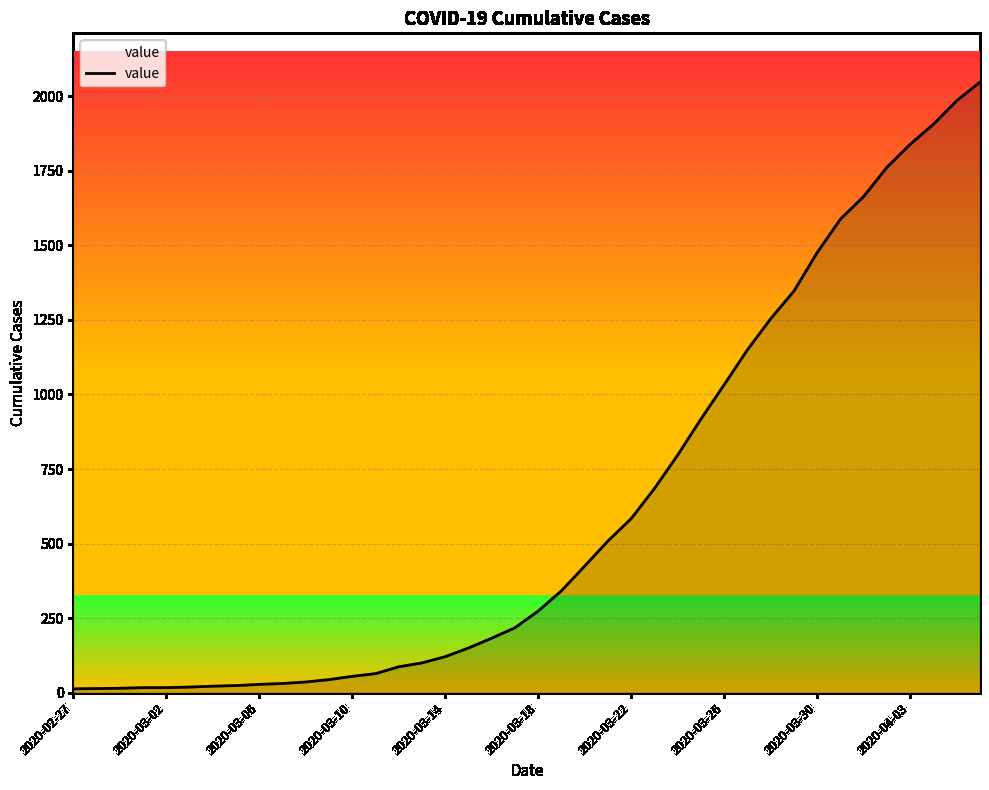

How many lines are shown in the chart?

1